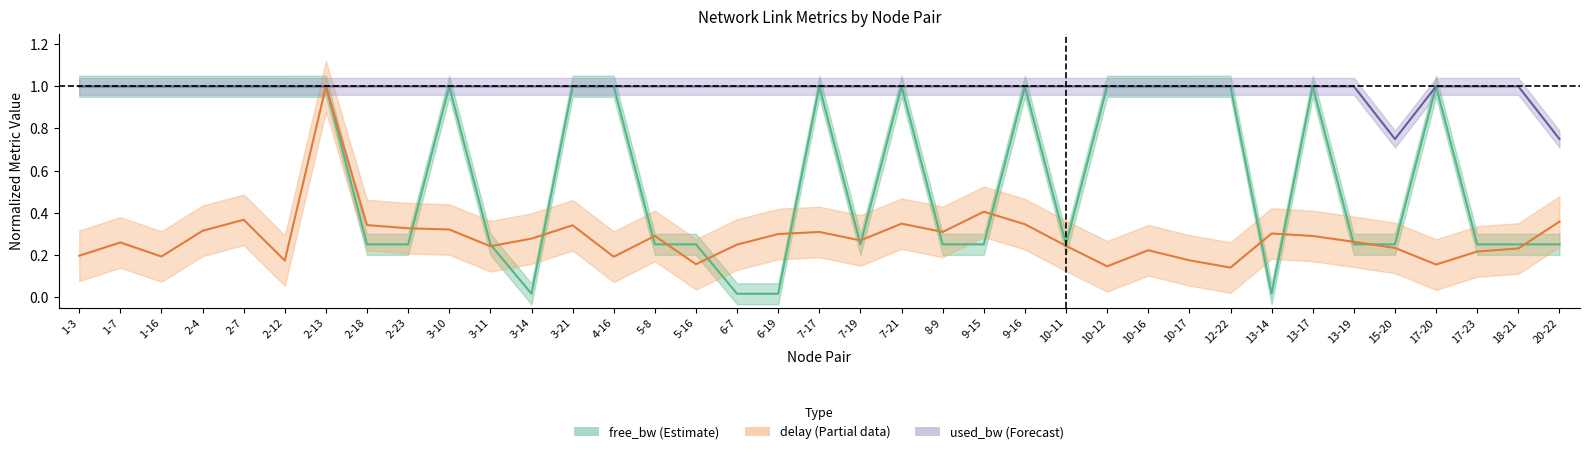

At which category is the sum across all series the highest?

2-13